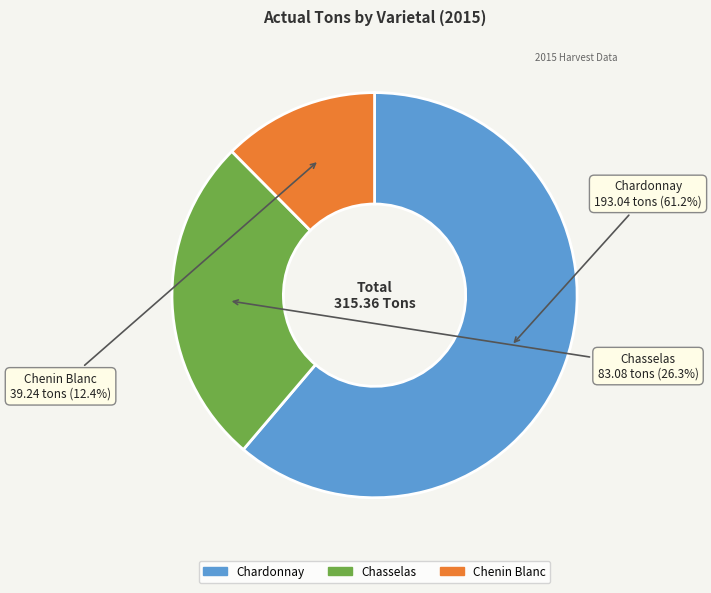

True or false: Chenin Blanc accounts for 1% of the total.

False